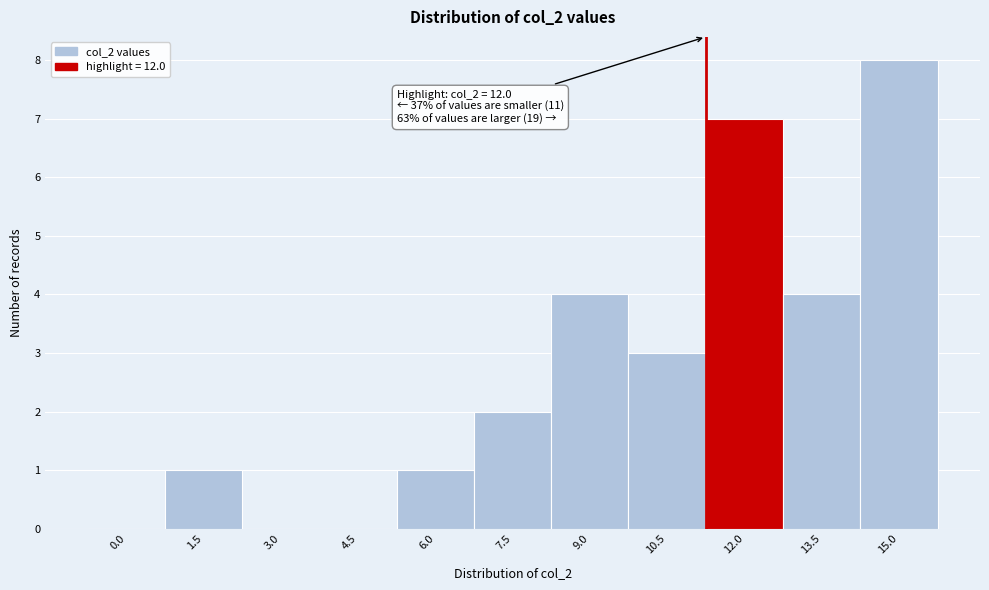

Reading left to right, transcribe all the data shown in this chart.

0.0=0	1.5=1	3.0=0	4.5=0	6.0=1	7.5=2	9.0=4	10.5=3	12.0=7	13.5=4	15.0=8